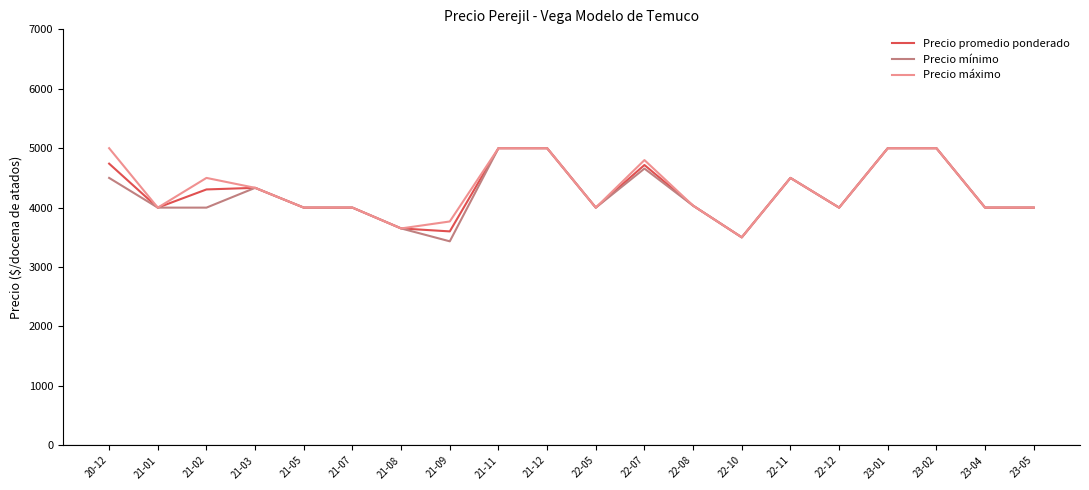

At which category does Precio mínimo reach its first local peak?

21-03